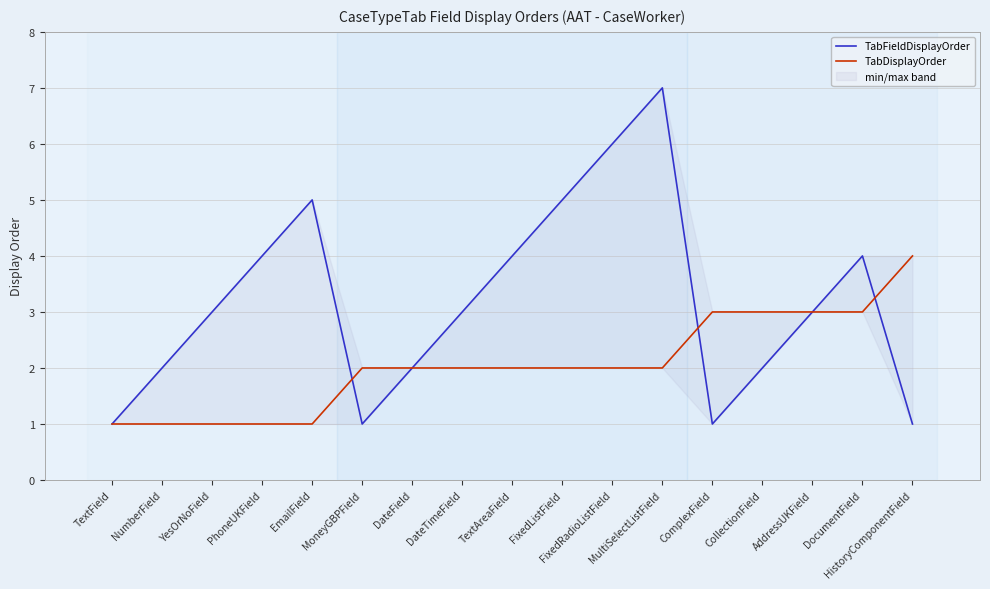

What position from the right is TextField?

17